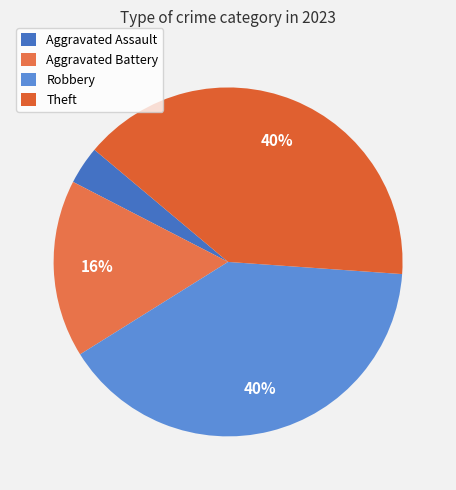

True or false: Robbery accounts for 40% of the total.

True